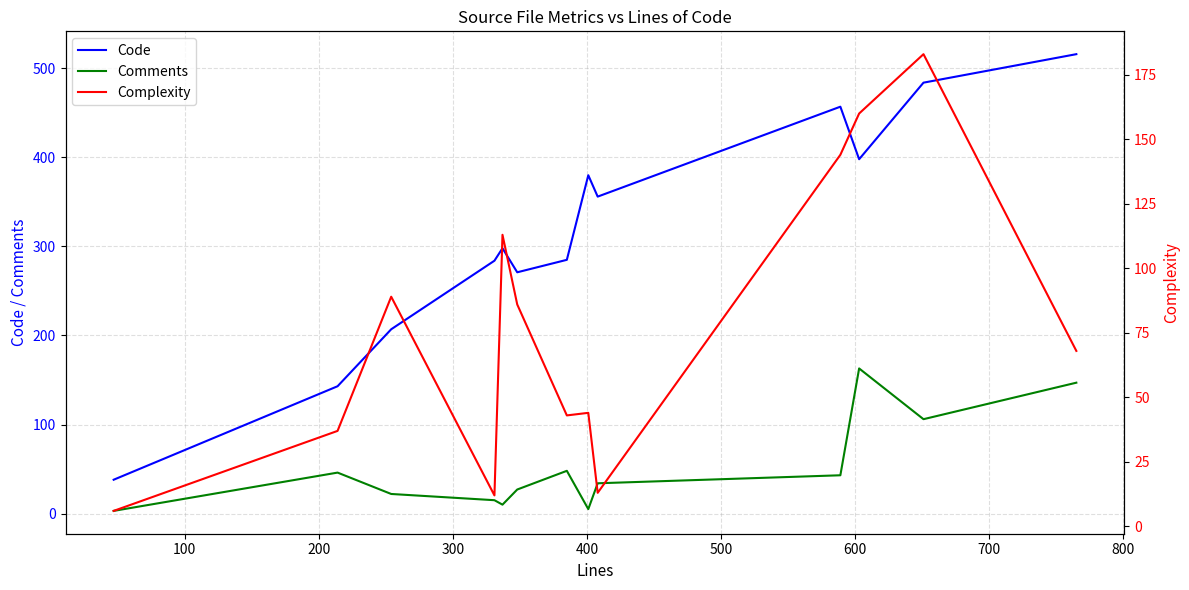

True or false: Comments and Code cross at least once.

False